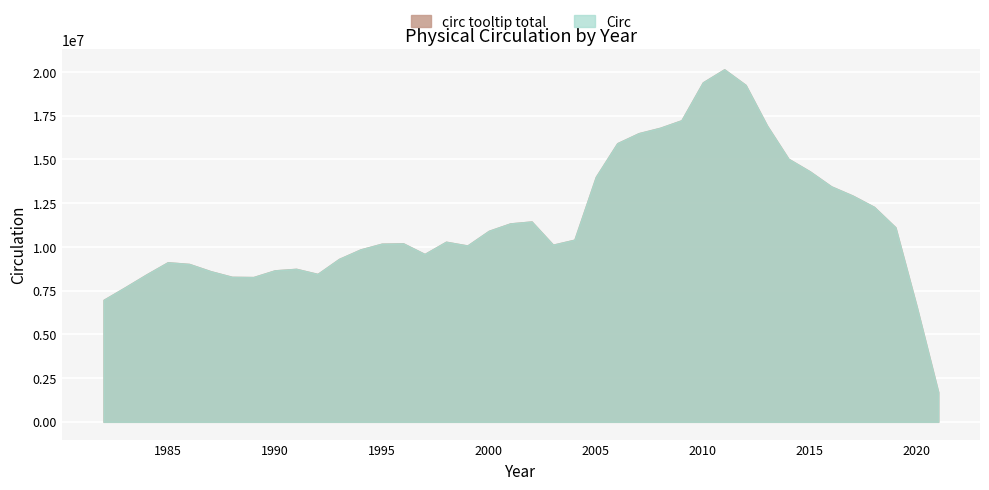

What is the maximum value for circ tooltip total?

20148596